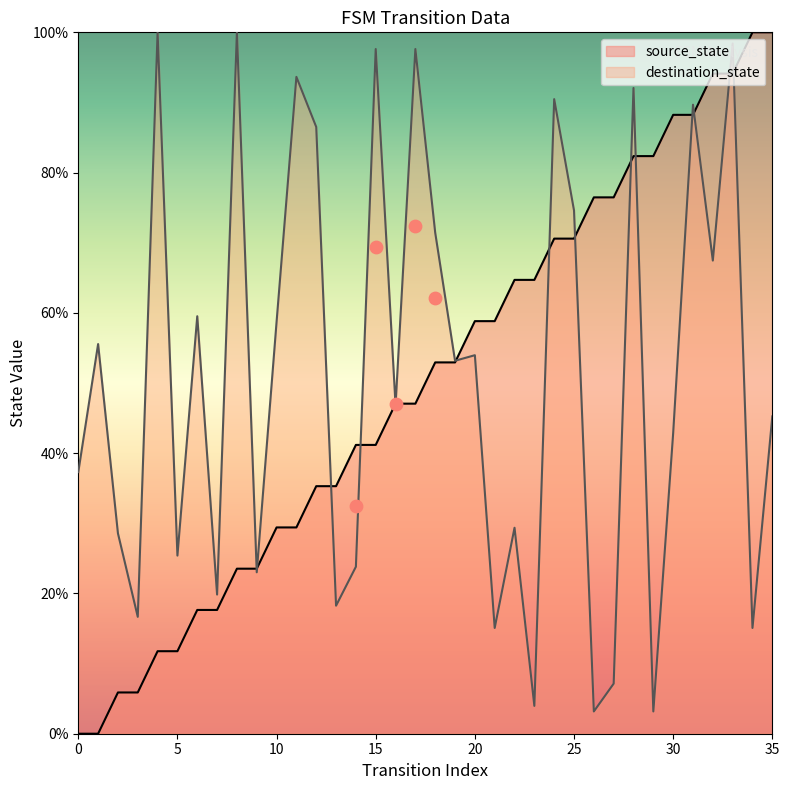

Which series reaches the maximum Y coordinate?

source_state